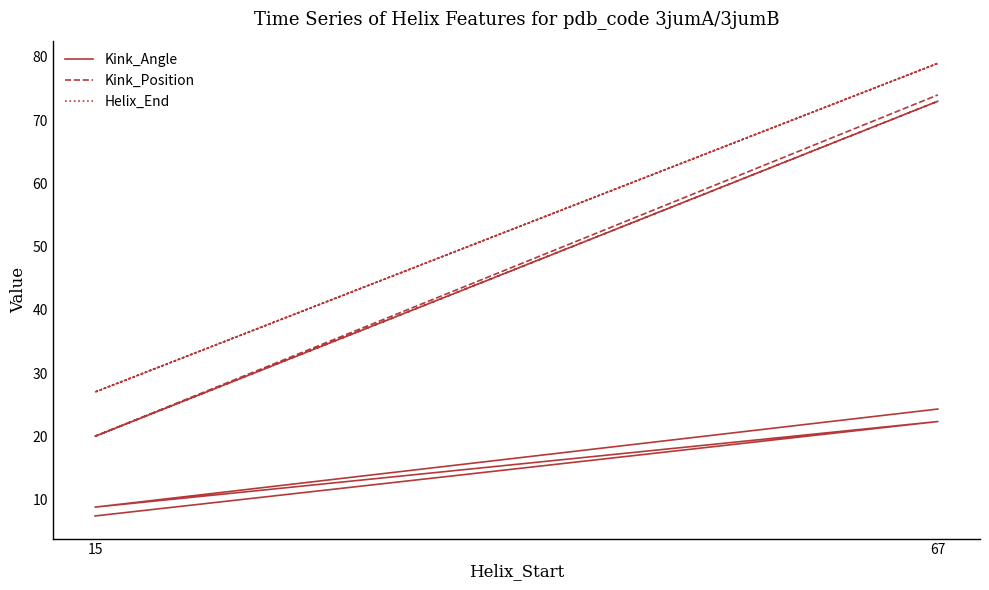

What is the average value of the Kink_Position series?

46.8